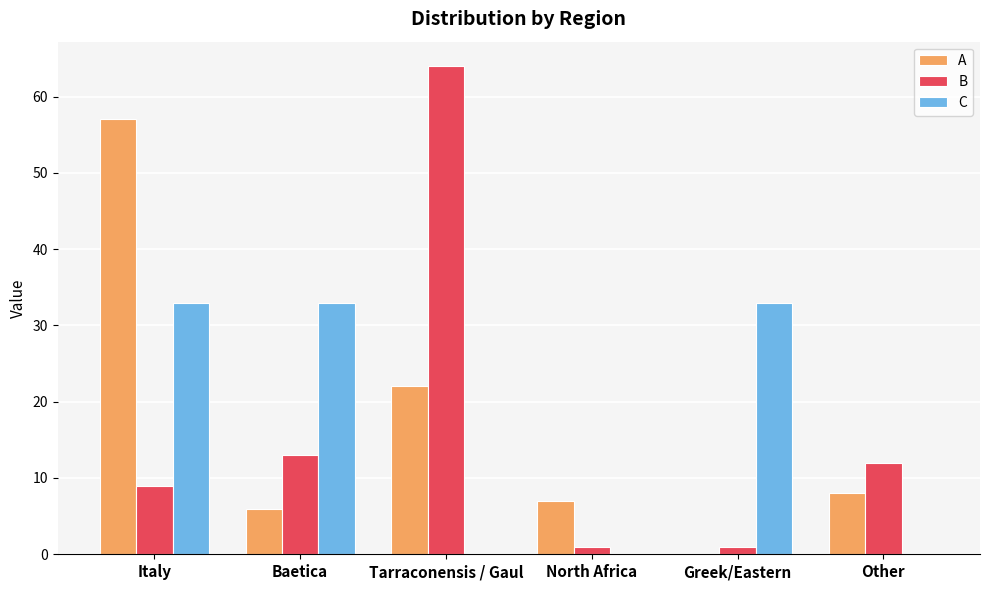

What is the spread (max minus min) of values at North Africa?

7